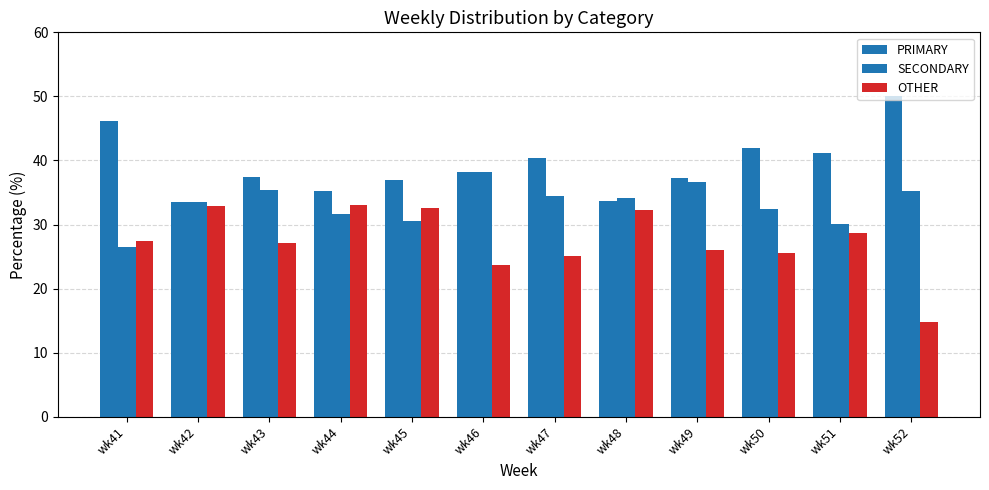

Does the chart contain stacked bars?

No